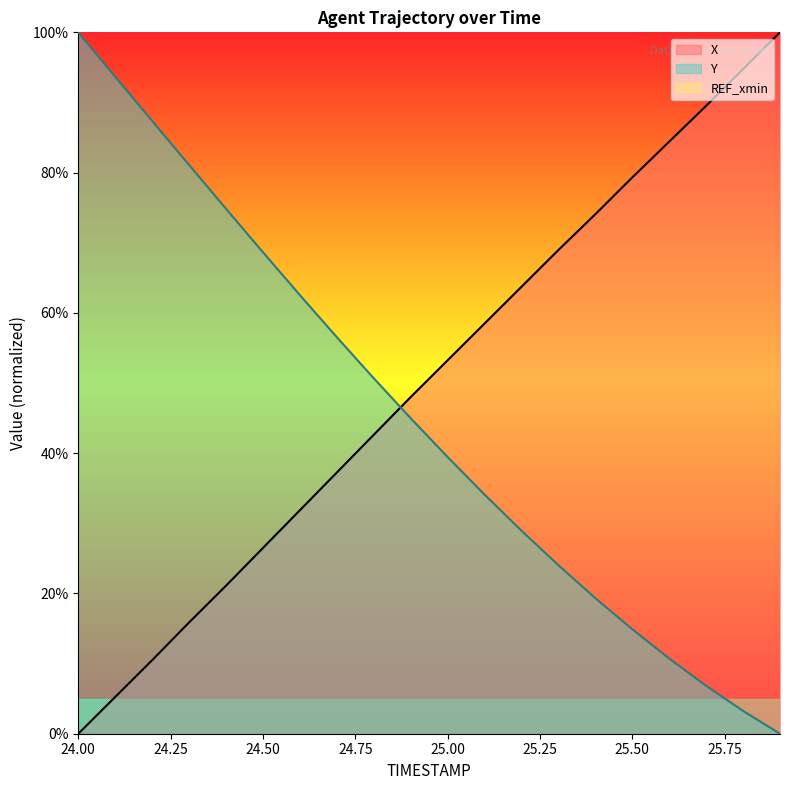

Which category has the highest value in the Y series?

24.00